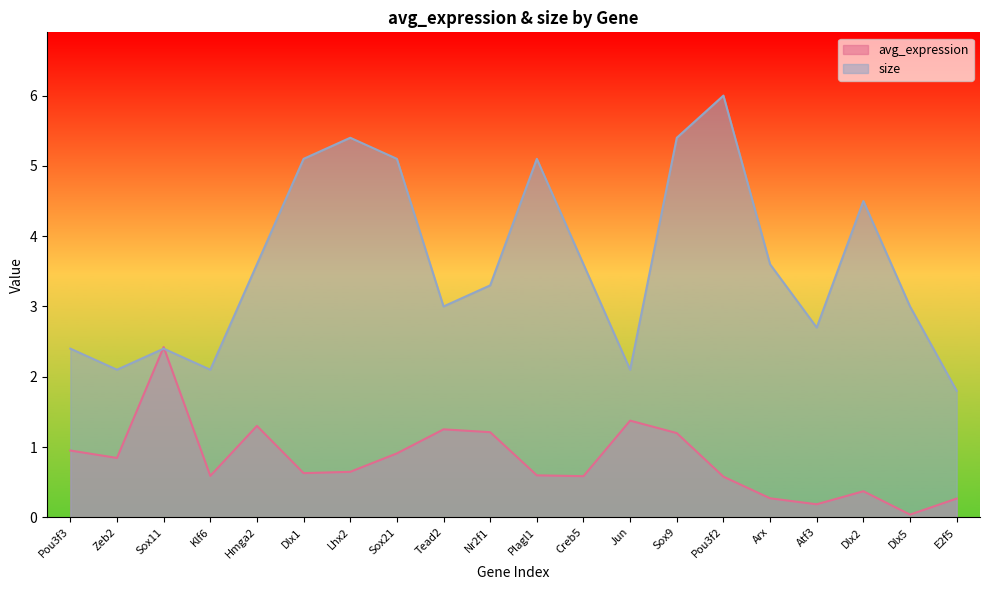

What is the sum of the avg_expression values at Tead2 and Dlx1?

1.9